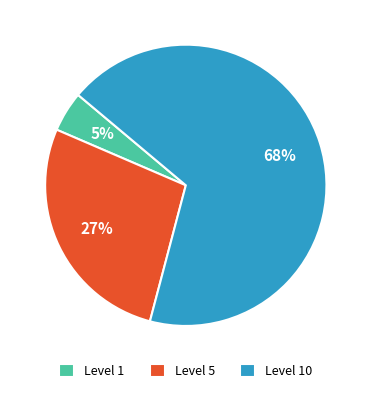

What percentage is the Level 10 slice, to the nearest percent?

68%